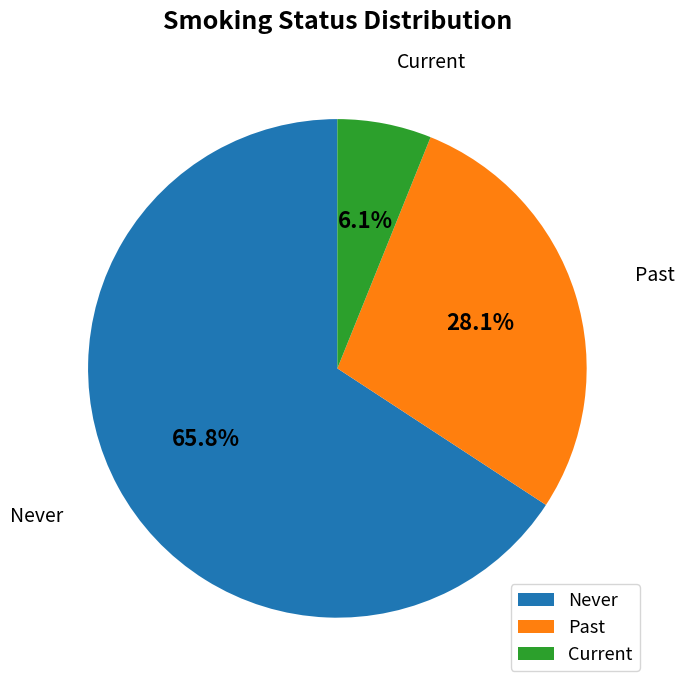

Is there a majority slice in this chart?

Yes